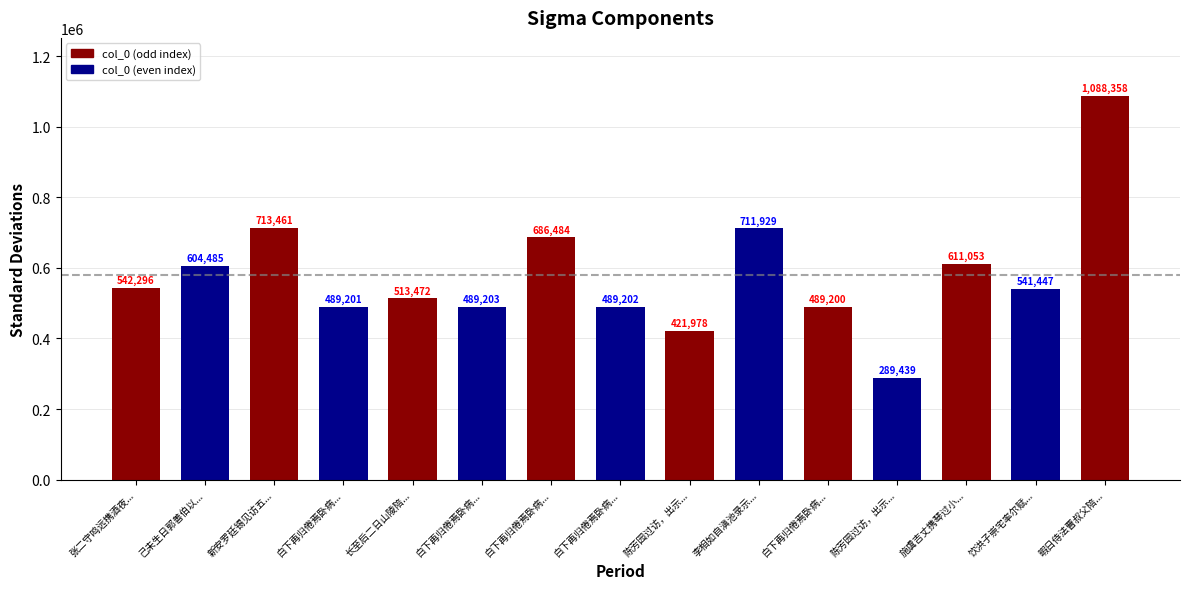

Between 己未生日郭善伯以诗见寿率尔赋谢 and 暇日侍法曹叔父陪诸名胜为落星之游分韵得往字率尔赋呈聊发一笑, which is larger?

暇日侍法曹叔父陪诸名胜为落星之游分韵得往字率尔赋呈聊发一笑